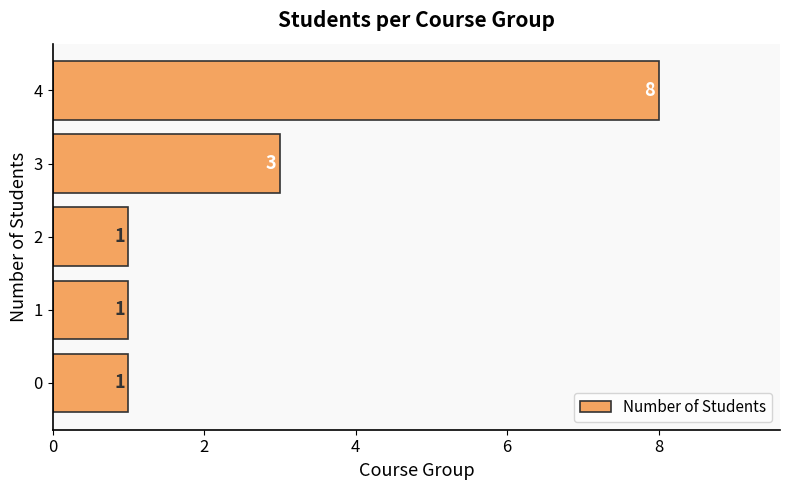

How many values are between 1 and 3?

4